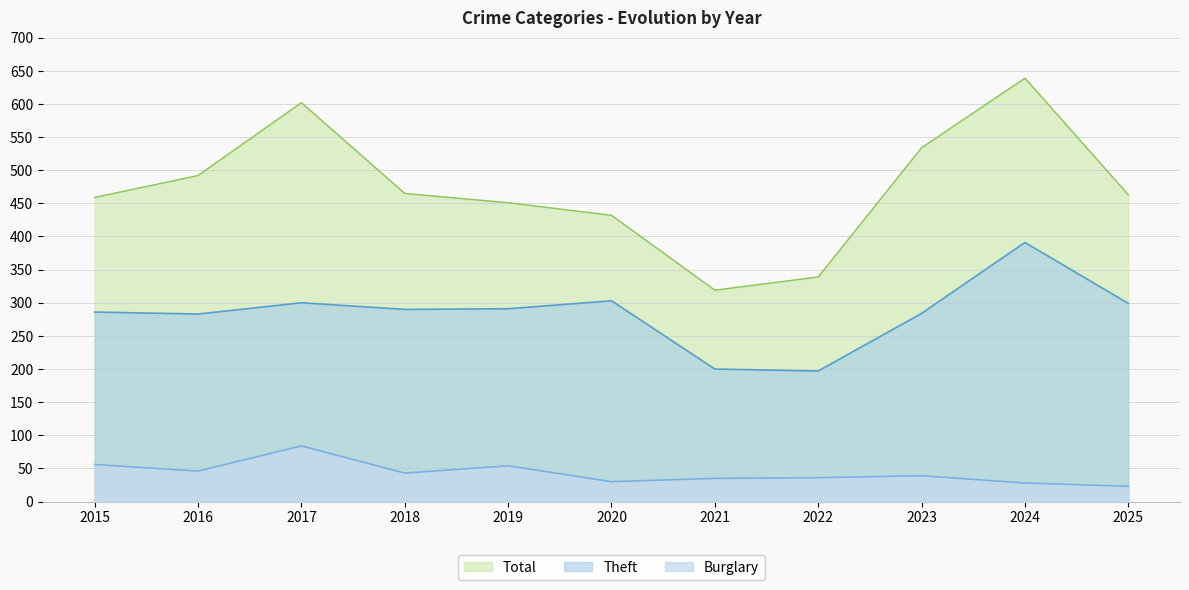

What is the sum of the Total values at 2022 and 2023?

873